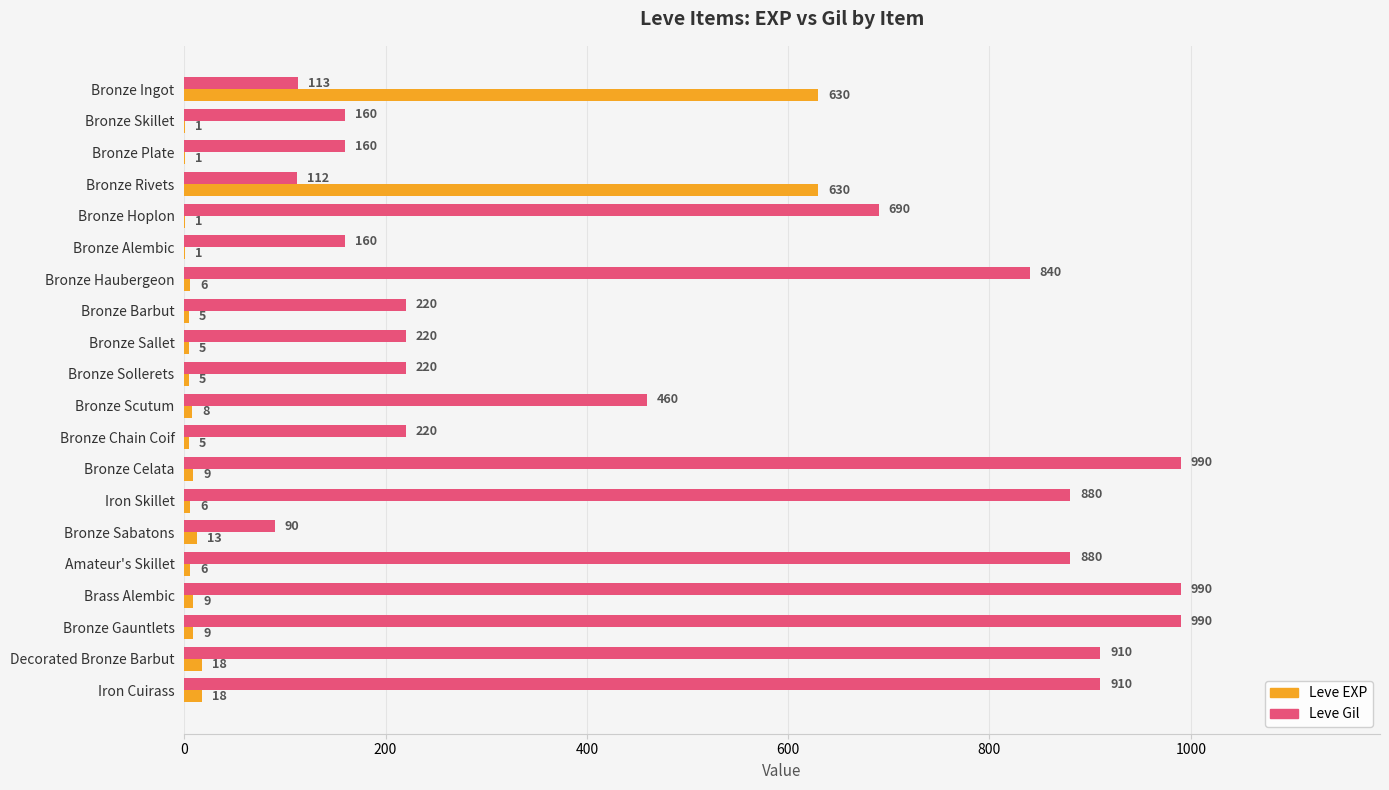

What is the sum of all Leve EXP values?

1386